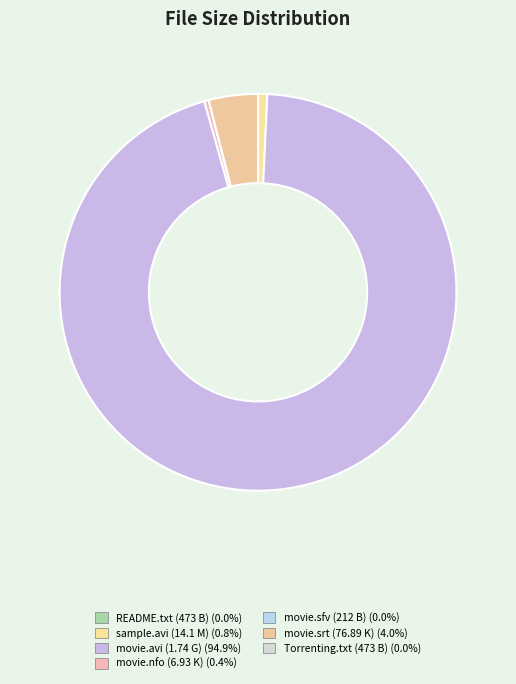

How many slices are in this pie chart?

7